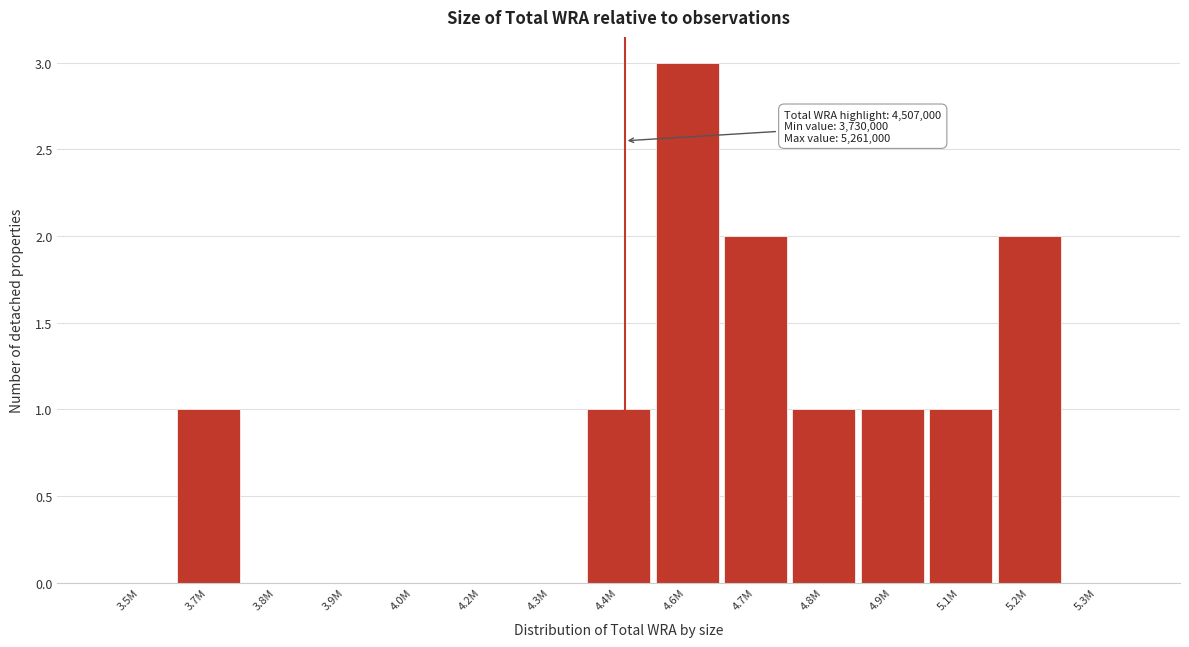

Reading left to right, extract all data points from this chart.

3.5M=0	3.7M=1	3.8M=0	3.9M=0	4.0M=0	4.2M=0	4.3M=0	4.4M=1	4.6M=3	4.7M=2	4.8M=1	4.9M=1	5.1M=1	5.2M=2	5.3M=0